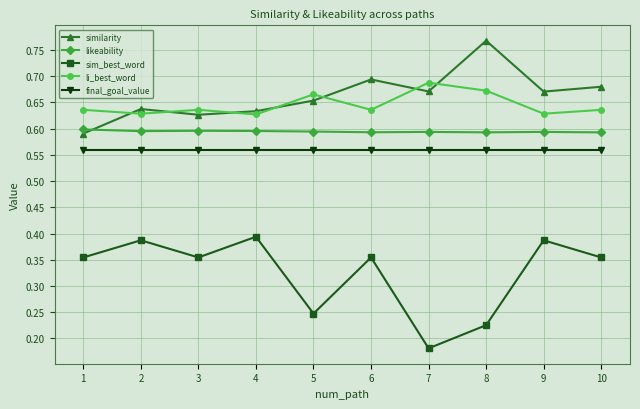

Which series has the largest total across all categories?

similarity